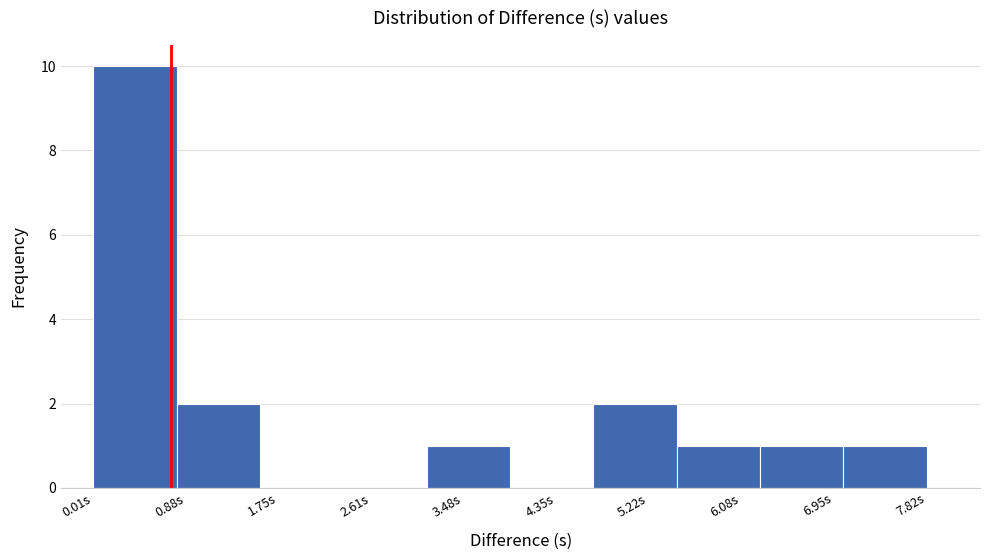

Over which range of the x-axis is the bar tallest?

0.0 to 0.8